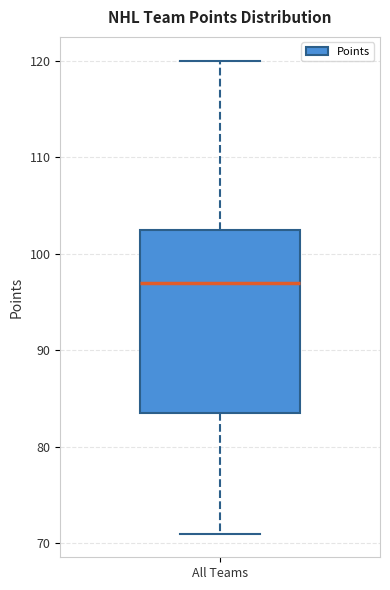

Read this box plot against the y-axis: the position of the median line, the range covered by the box, and the ends of both whiskers. The values are not printed on the chart, so give them approximately, as read against the axis.

median 97, box 84 to 103, whiskers 71 to 120